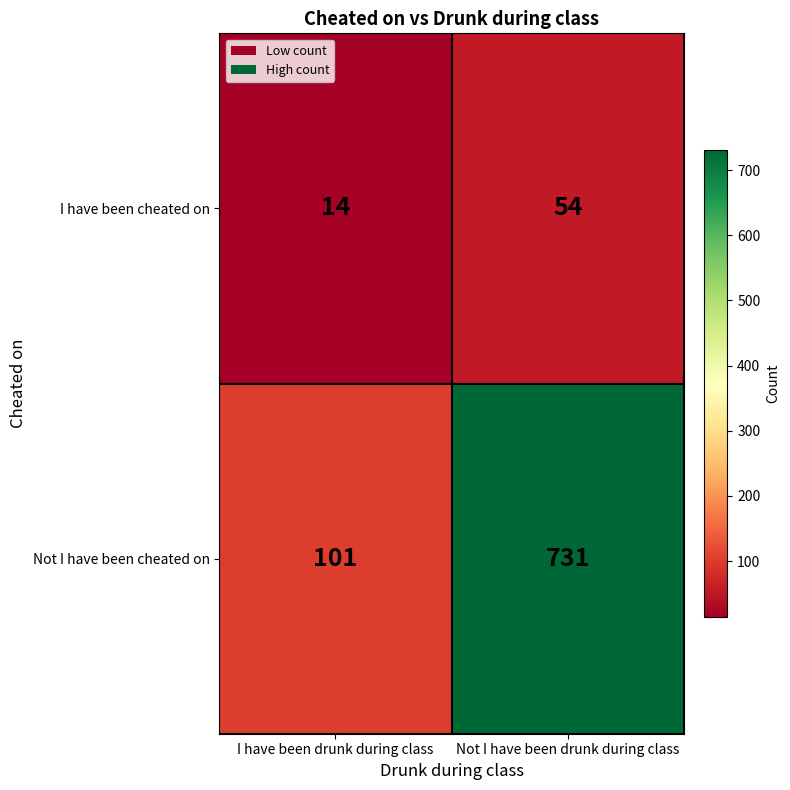

Which category has the lowest value in the Not I have been cheated on series?

I have been drunk during class